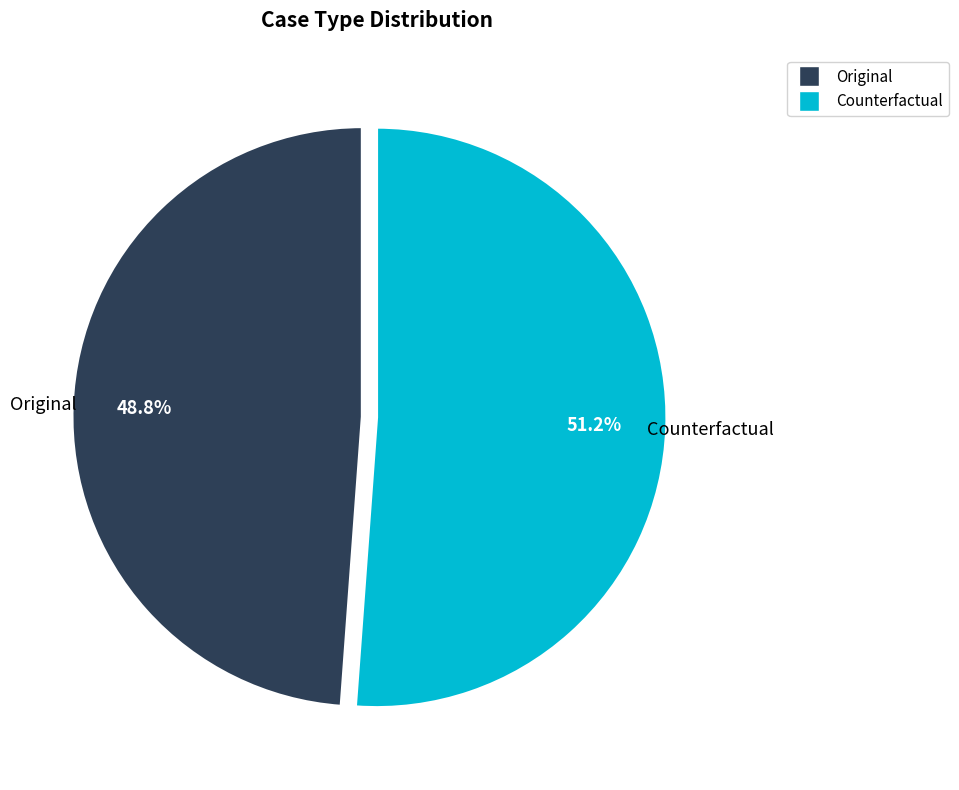

The Original slice represents 60% of the pie. True or false?

False